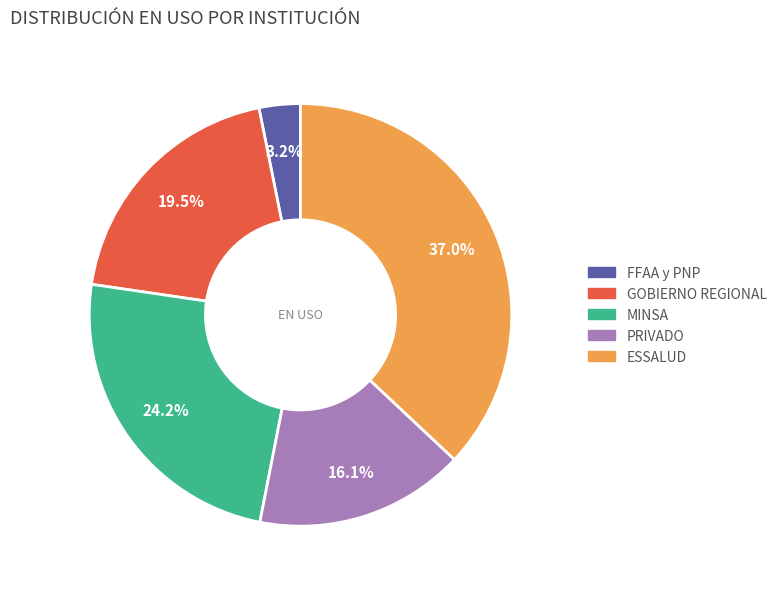

What percentage is the FFAA y PNP slice, to the nearest percent?

3%